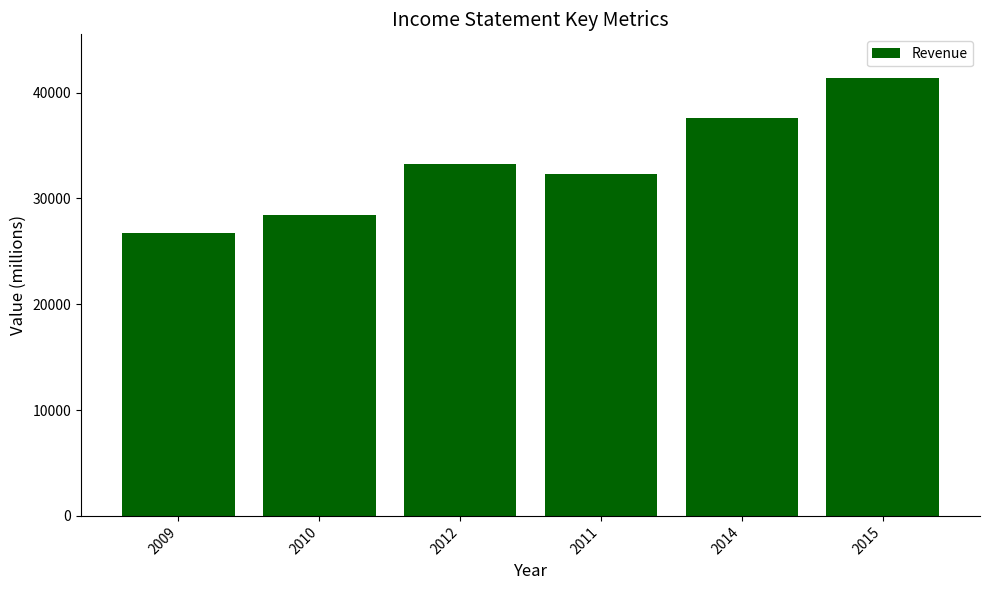

Are the bars horizontal?

No